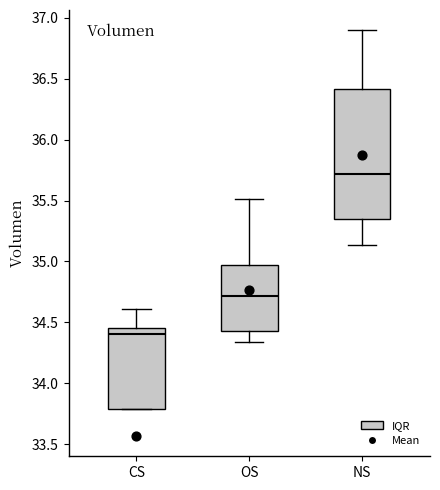

Reading left to right, read every box against the y-axis: the position of its median line, the range the box covers, and the ends of its whiskers. The values are not printed on the chart, so give them approximately, as read against the axis.

CS: median 34.40, box 33.80 to 34.45, whiskers 33.80 to 34.60
OS: median 34.70, box 34.45 to 34.95, whiskers 34.35 to 35.50
NS: median 35.70, box 35.35 to 36.40, whiskers 35.15 to 36.90